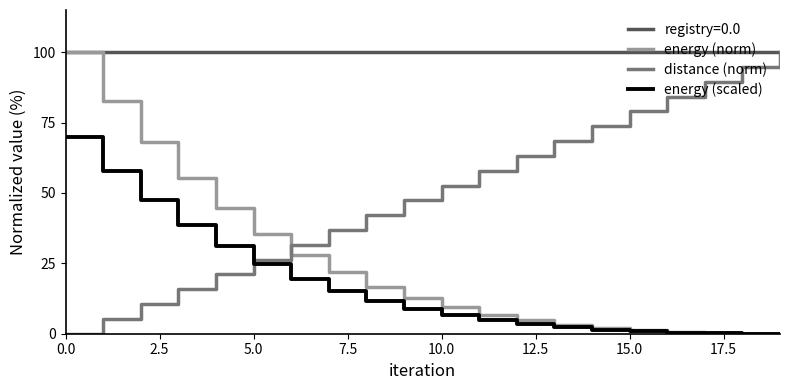

Does the chart display data point markers on the line(s)?

No